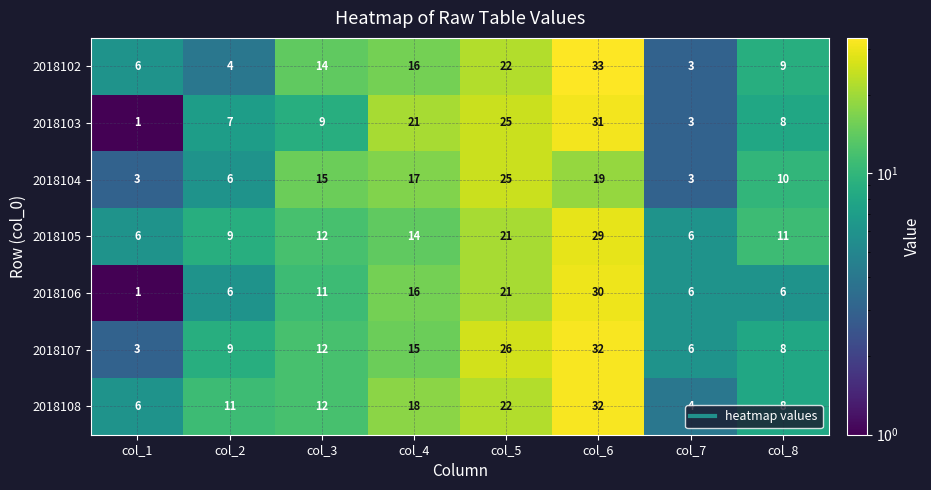

Count the number of data series in this chart.

7